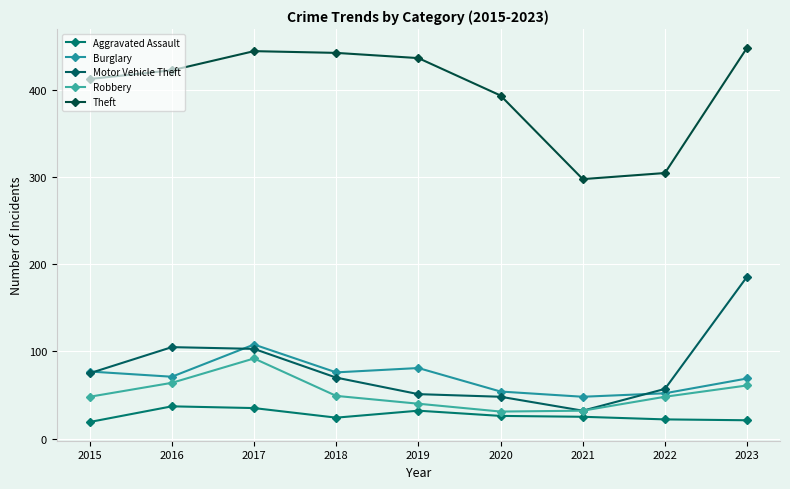

Which series has the widest spread of values?

Motor Vehicle Theft